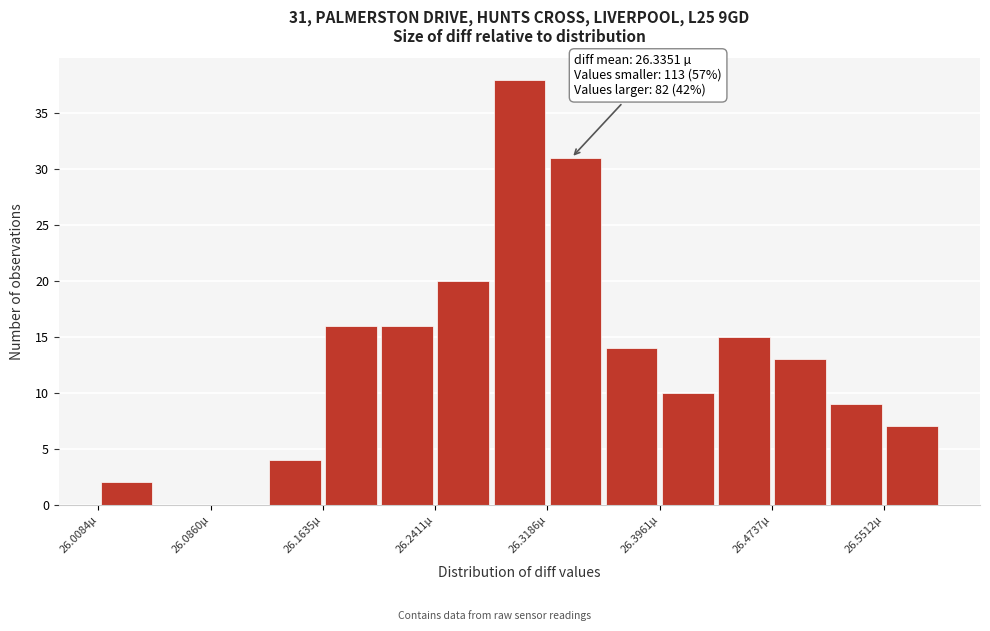

Read against the x-axis, roughly where is the centre of the tallest bar?

26.30